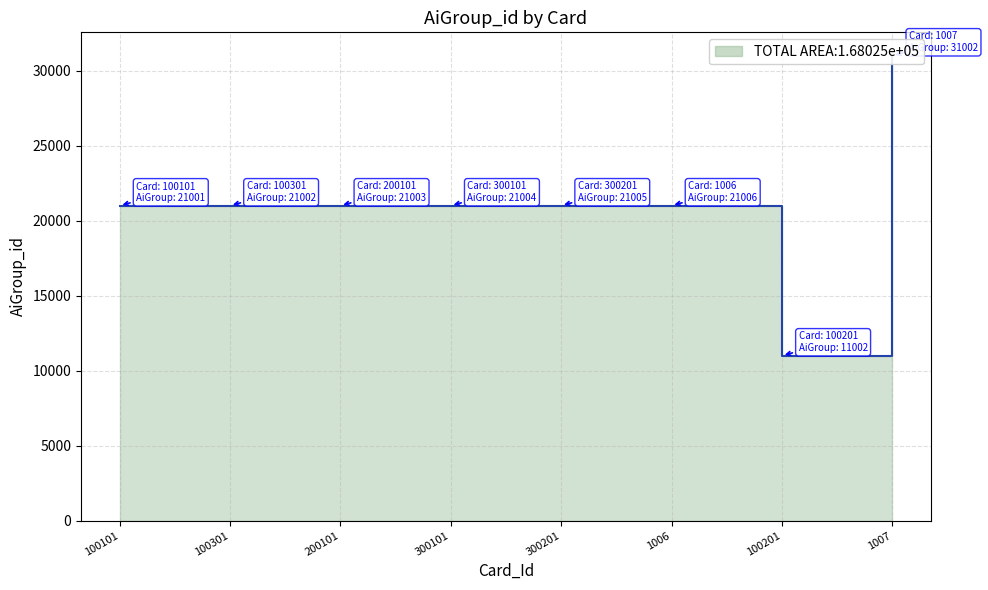

Where is the first local maximum?

1006